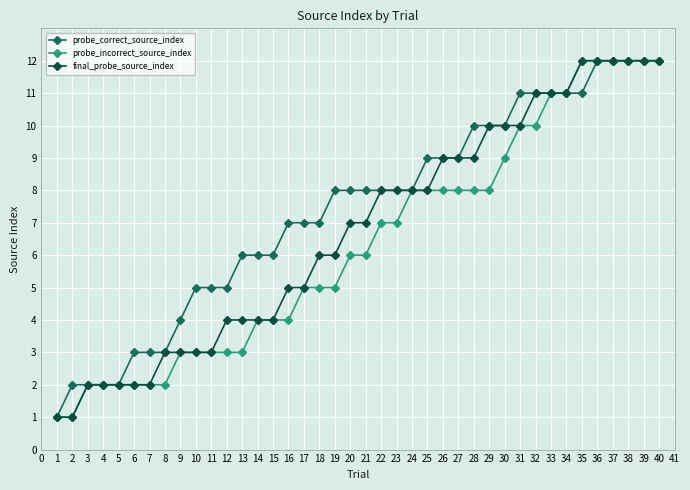

Which series changed the most between 1 and 18?

probe_correct_source_index